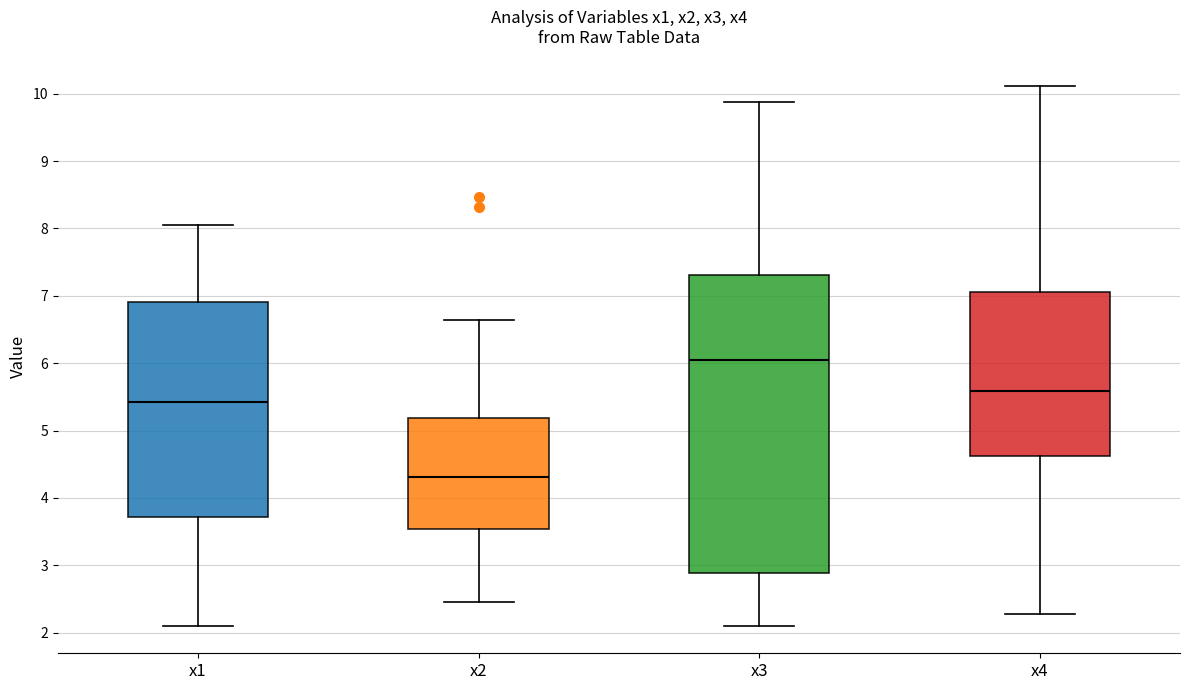

Which box is the tallest, from its lower edge to its upper edge?

x3